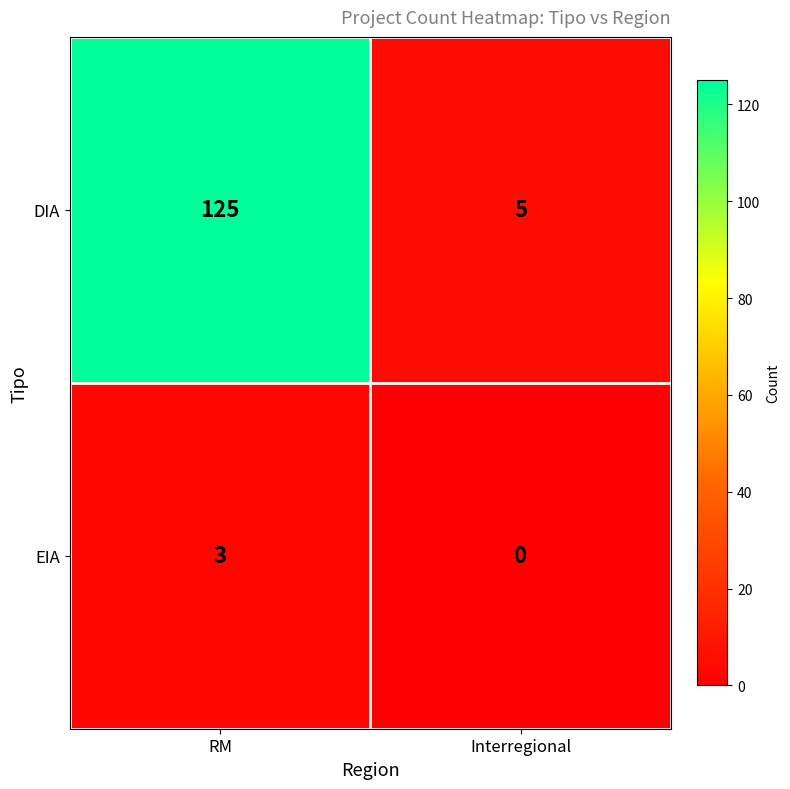

What is the difference between the highest and lowest values at RM?

122